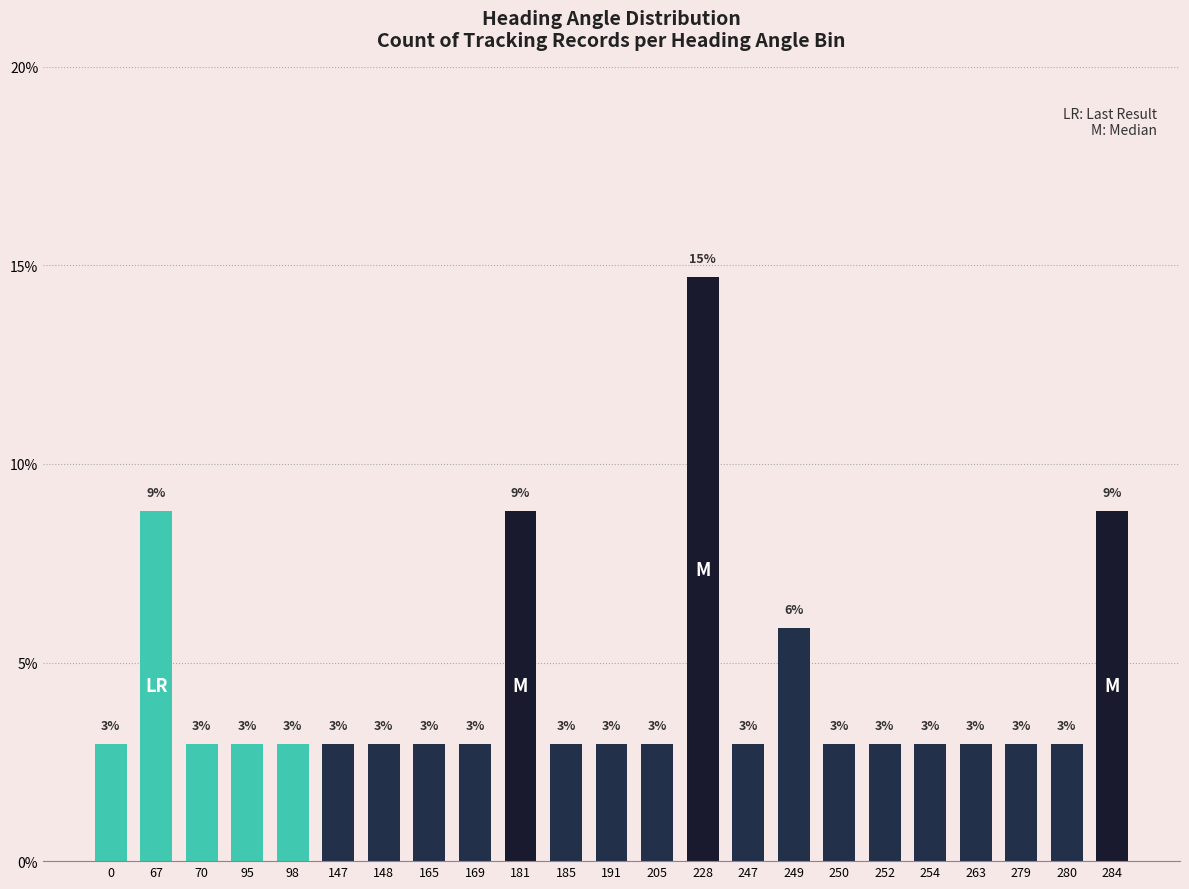

Are the bars grouped side by side (vs. stacked)?

No